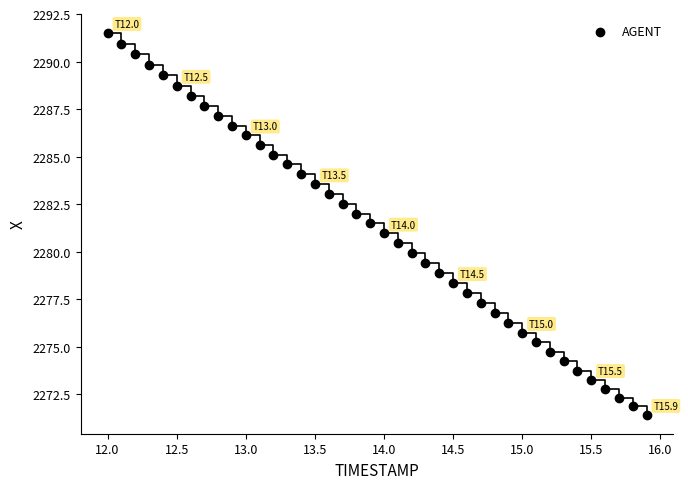

What is the range of Y values (max minus min)?

20.1